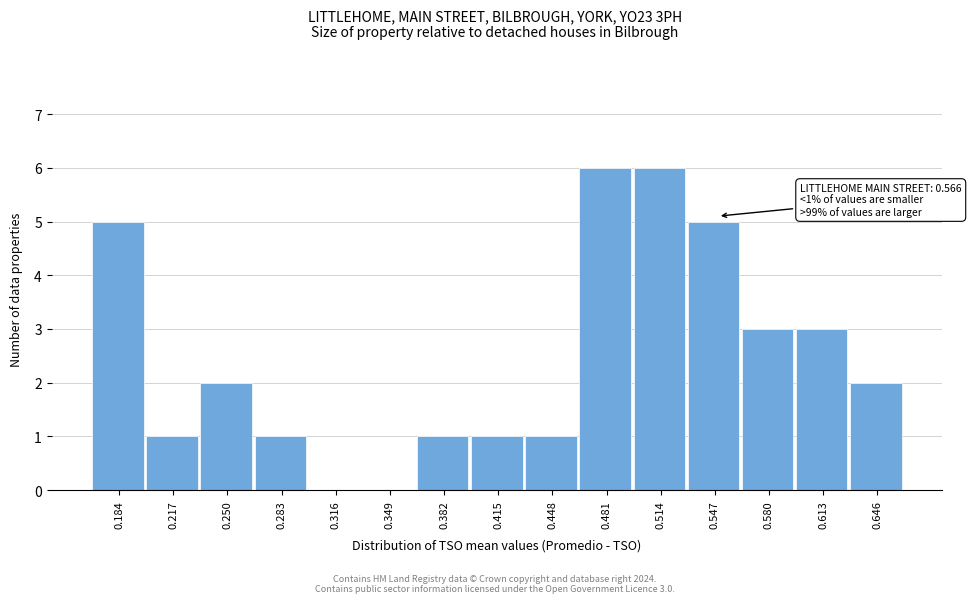

Reading right to left, extract all data points from this chart.

0.646=2	0.613=3	0.580=3	0.547=5	0.514=6	0.481=6	0.448=1	0.415=1	0.382=1	0.349=0	0.316=0	0.283=1	0.250=2	0.217=1	0.184=5